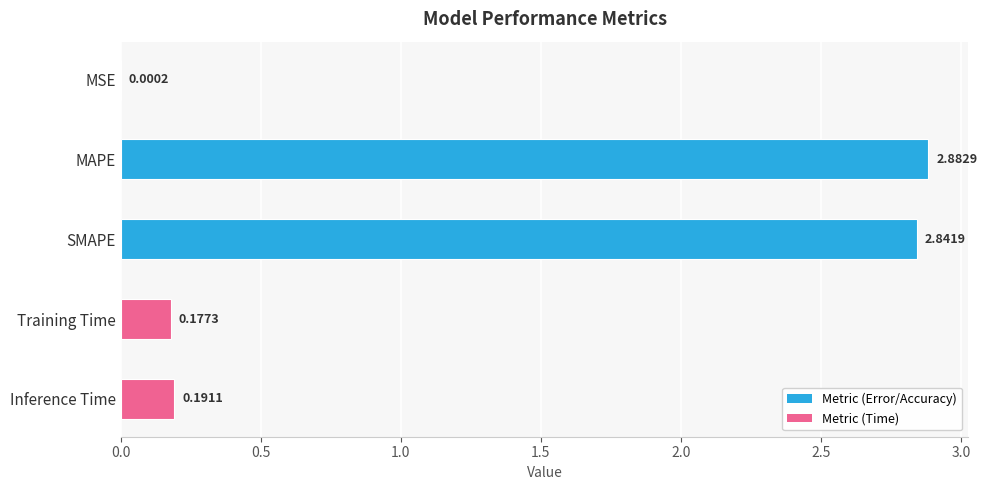

Between Inference Time and MAPE, which is larger?

MAPE